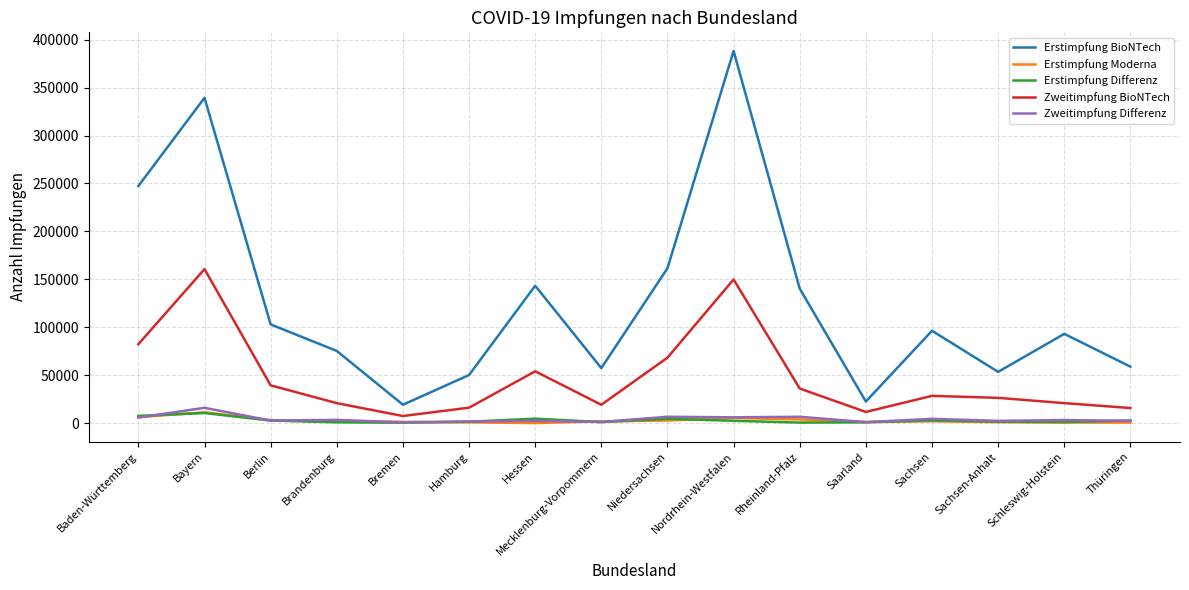

Which category has the highest value in the Erstimpfung BioNTech series?

Nordrhein-Westfalen